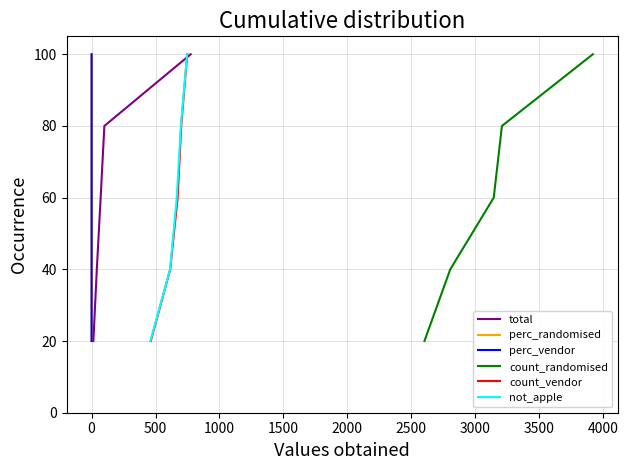

True or false: perc_vendor has more than 2 points higher than both neighbors.

False